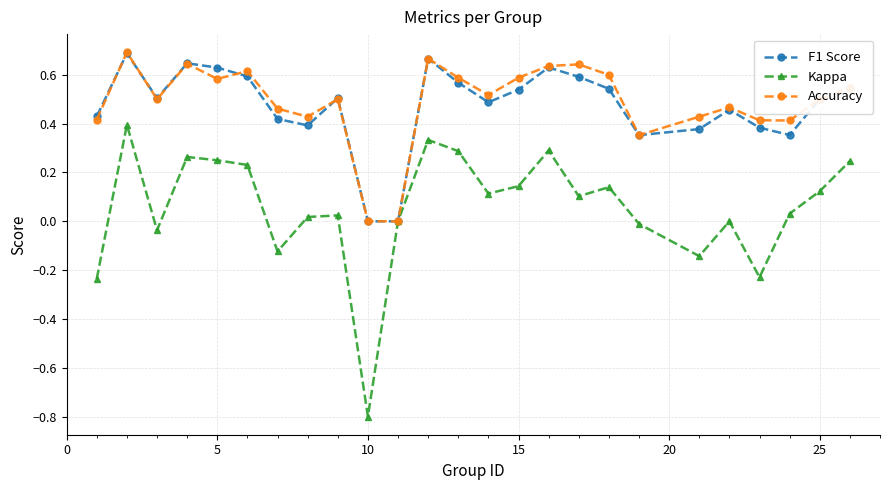

True or false: F1 Score has more than 2 points higher than both neighbors.

True